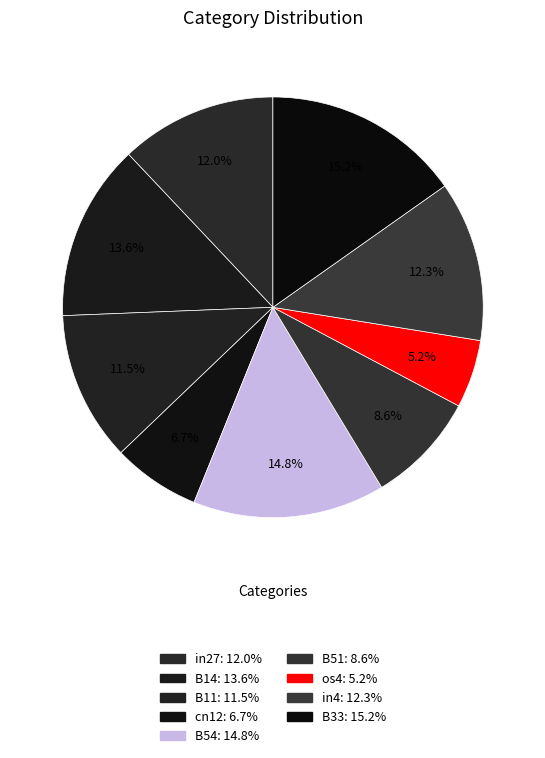

How many slices are in this pie chart?

9